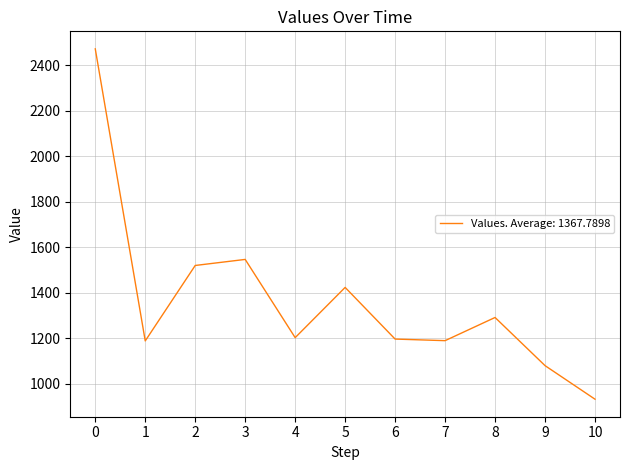

How many categories are shown in the chart?

11